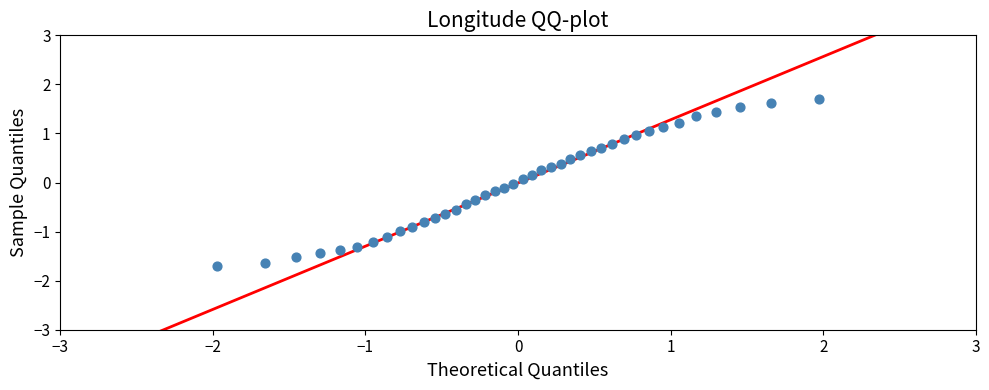

What is the range of Y values (max minus min)?

3.4